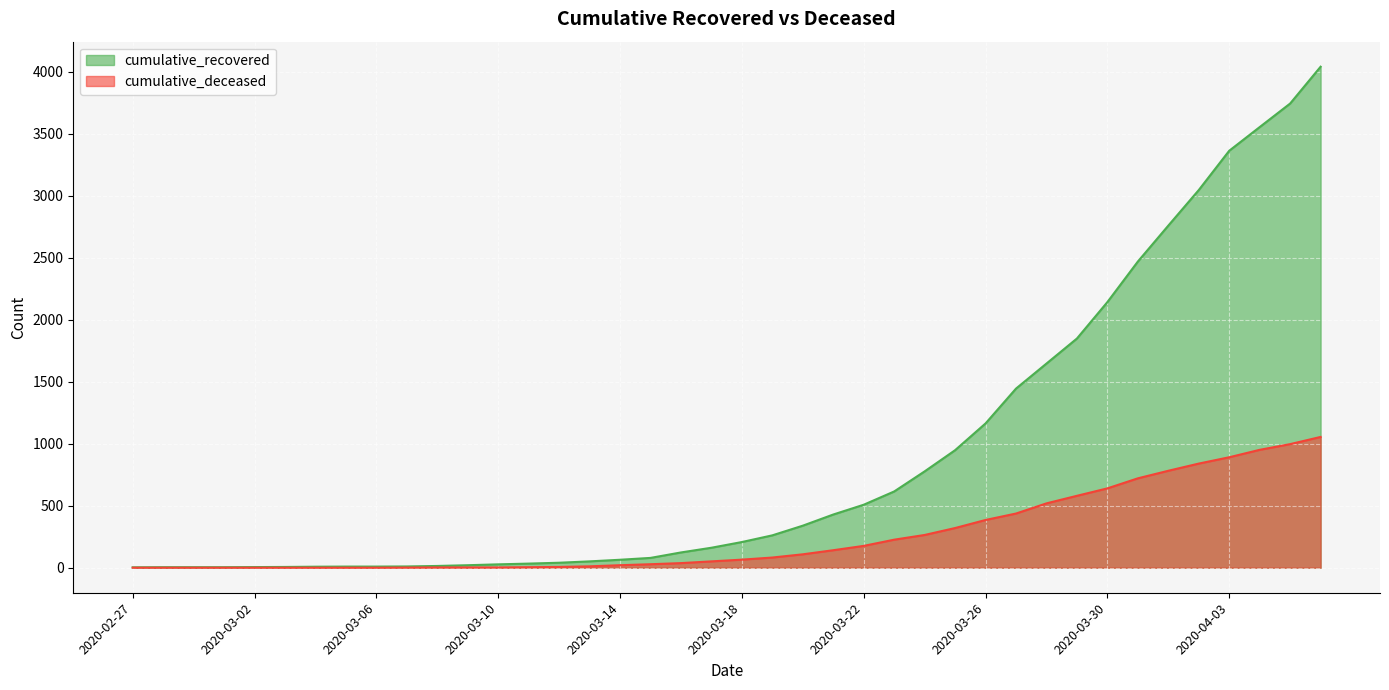

How many data points in cumulative_recovered are above 207?

19